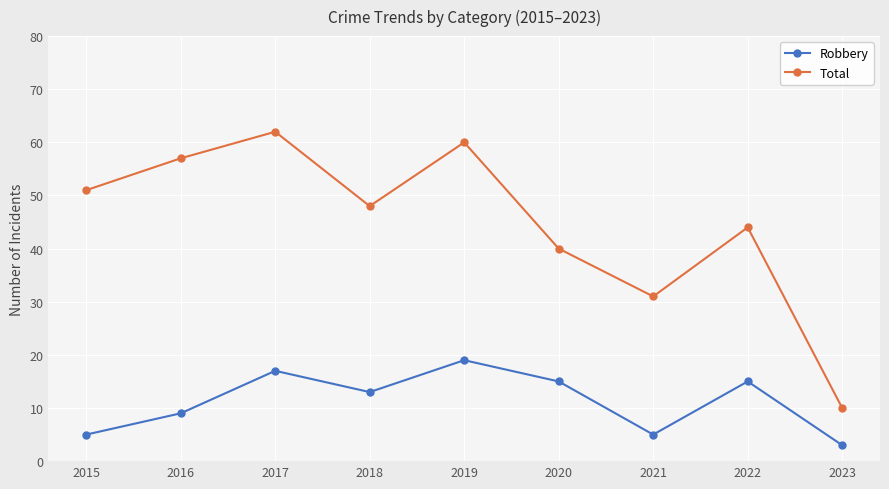

Rank the series at 2020 from highest to lowest value.

Total, Robbery